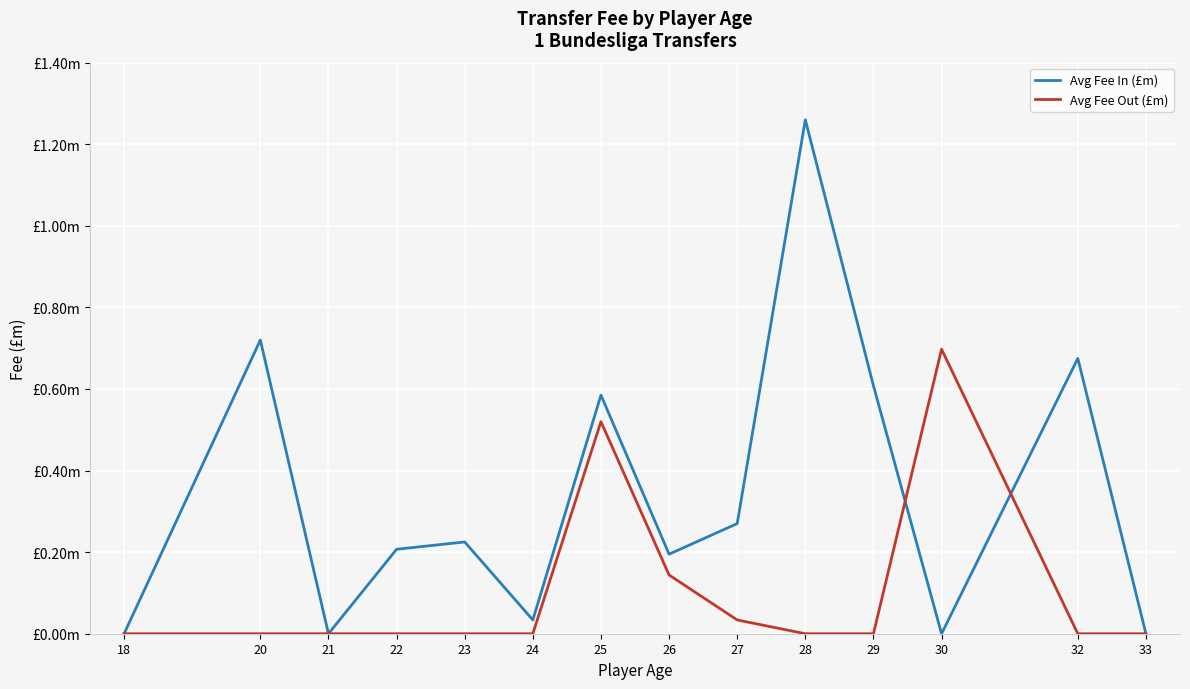

Reading left to right, transcribe all the data shown in this chart.

Avg Fee In (£m): 0.0	0.7	0.0	0.2	0.2	0.0	0.6	0.2	0.3	1.3	0.6	0.0	0.7	0.0
Avg Fee Out (£m): 0.0	0.0	0.0	0.0	0.0	0.0	0.5	0.1	0.0	0.0	0.0	0.7	0.0	0.0